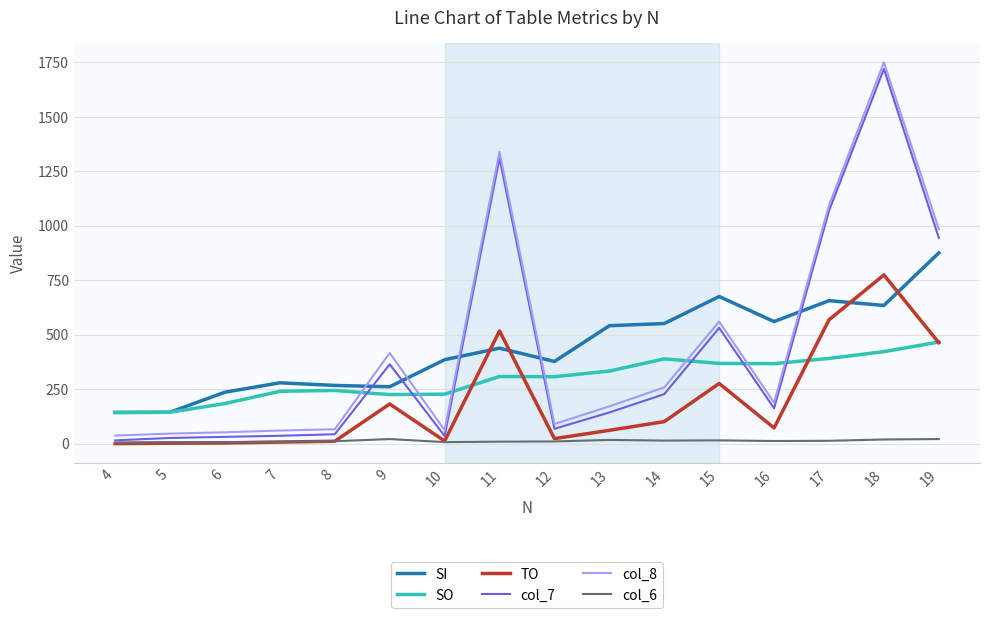

True or false: SO and col_7 intersect in this chart.

True